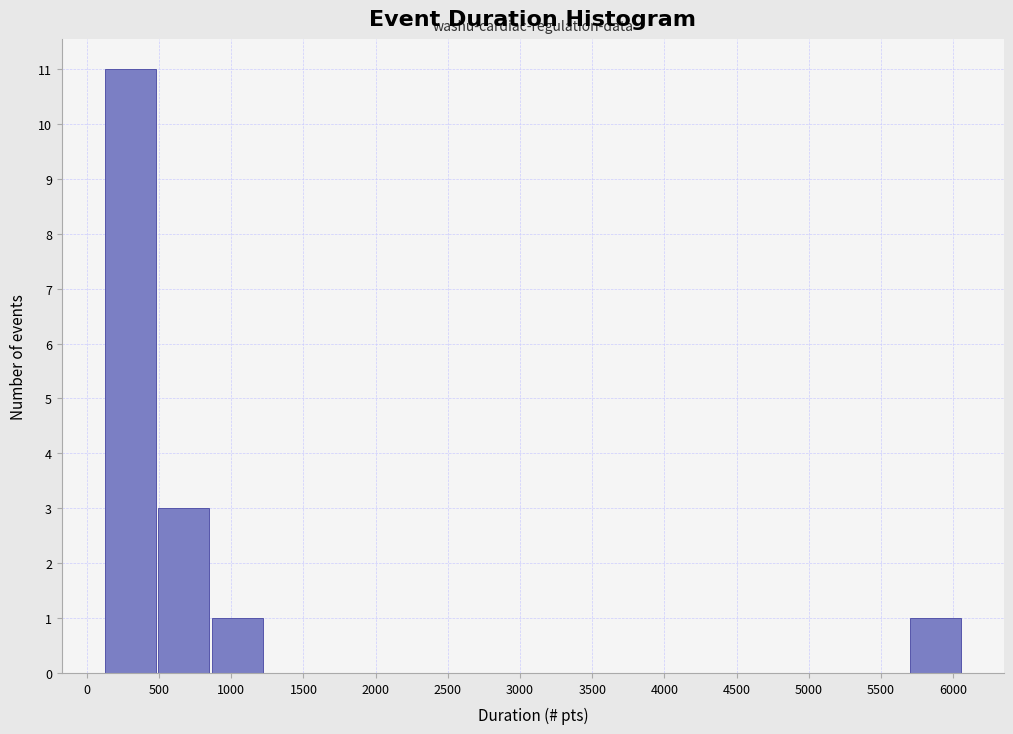

Which range on the x-axis has the tallest bar?

100 to 500